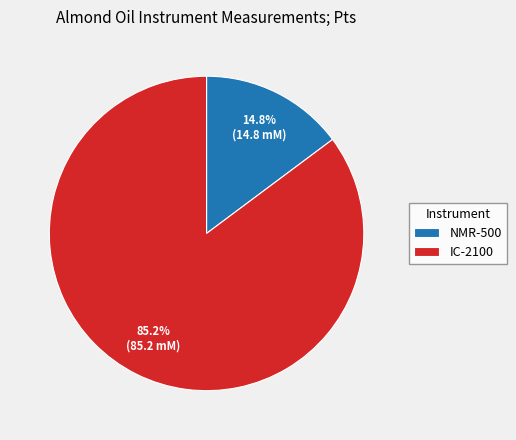

Count the number of slices in the pie.

2